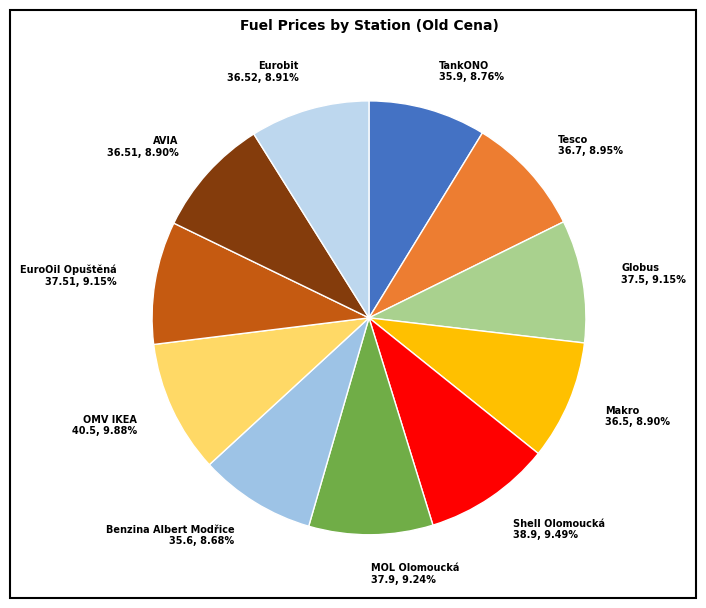

To the nearest percent, what portion does EuroOil Opuštěná represent?

9%